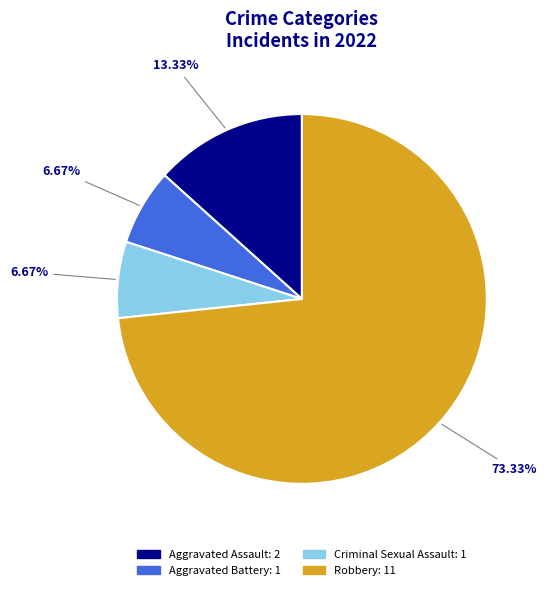

To the nearest percent, what is the combined percentage of Robbery and Criminal Sexual Assault?

80%